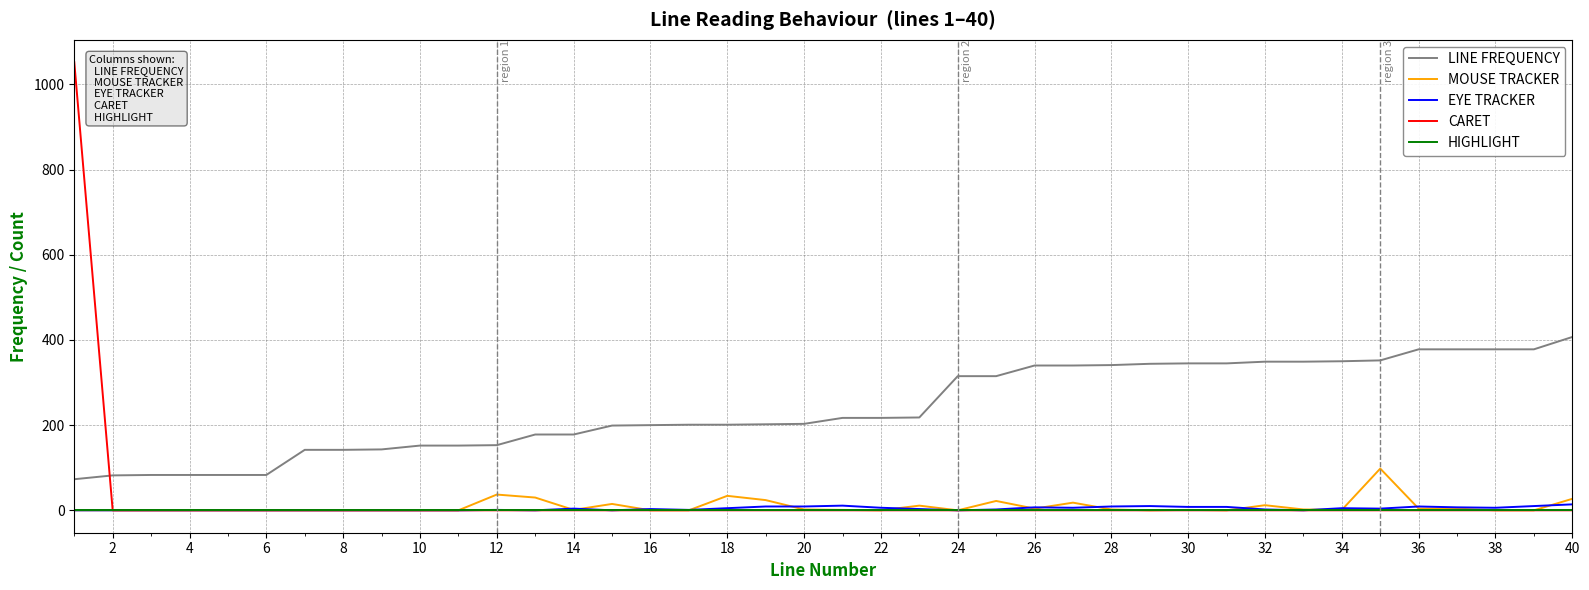

What are all the series names shown in the legend?

LINE FREQUENCY, MOUSE TRACKER, EYE TRACKER, CARET, HIGHLIGHT